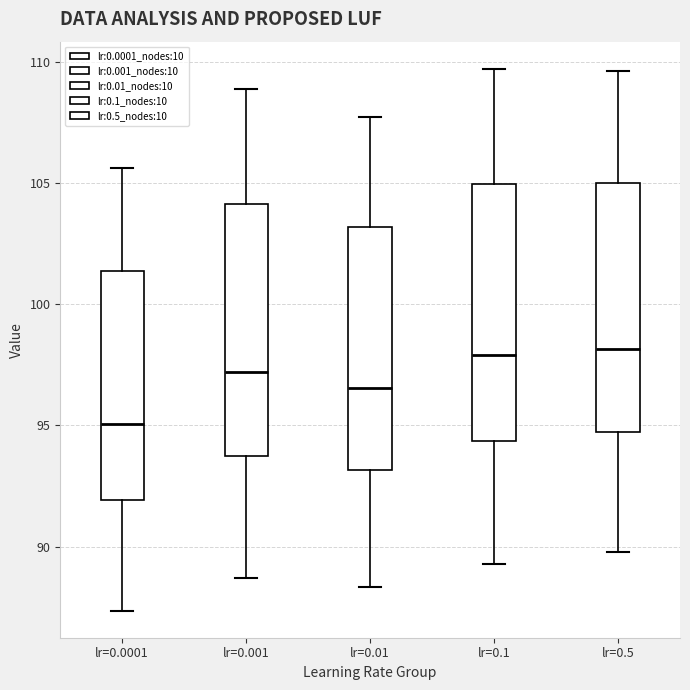

Reading left to right, transcribe this box plot: for each box, give where its median line is, the range the box spans, and where its two whiskers end, as read against the y-axis. The values are not printed on the chart, so give them approximately, as read against the axis.

lr=0.0001: median 95.0, box 92.0 to 101.5, whiskers 87.5 to 105.5
lr=0.001: median 97.0, box 93.5 to 104.0, whiskers 88.5 to 109.0
lr=0.01: median 96.5, box 93.0 to 103.0, whiskers 88.5 to 107.5
lr=0.1: median 98.0, box 94.5 to 105.0, whiskers 89.5 to 109.5
lr=0.5: median 98.0, box 94.5 to 105.0, whiskers 90.0 to 109.5